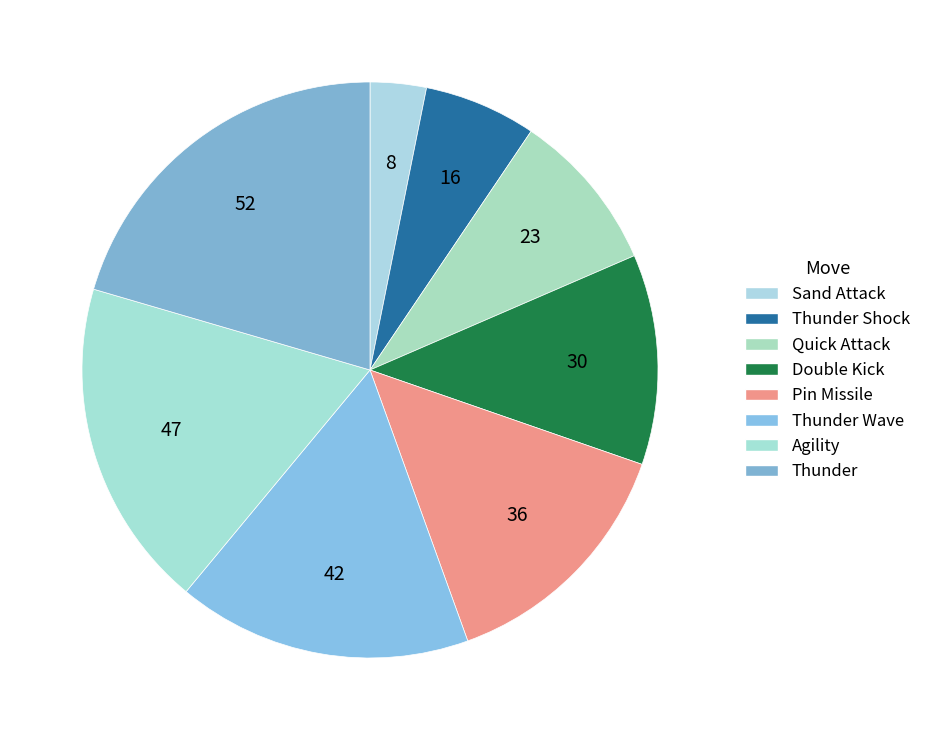

What is the smallest slice in the pie chart?

Sand Attack